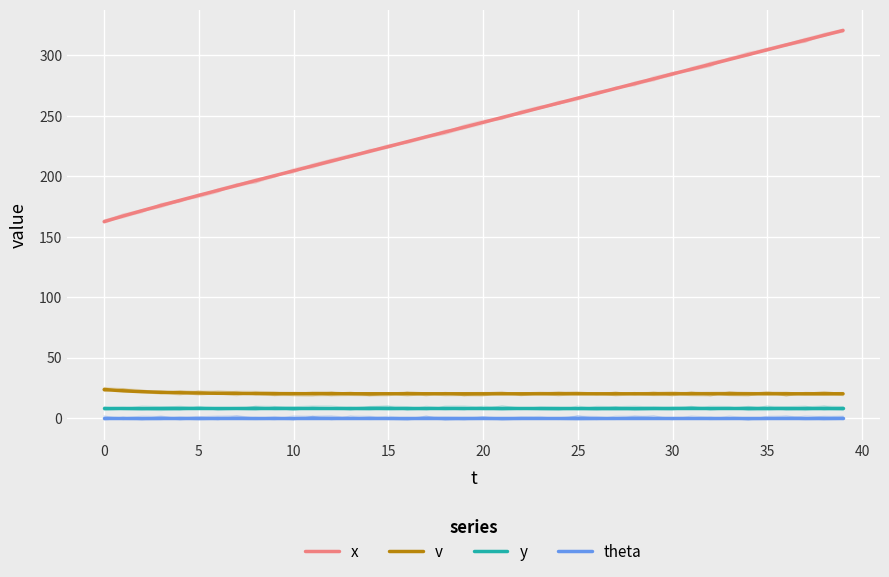

Which series changed the most between 45 and 29?

x